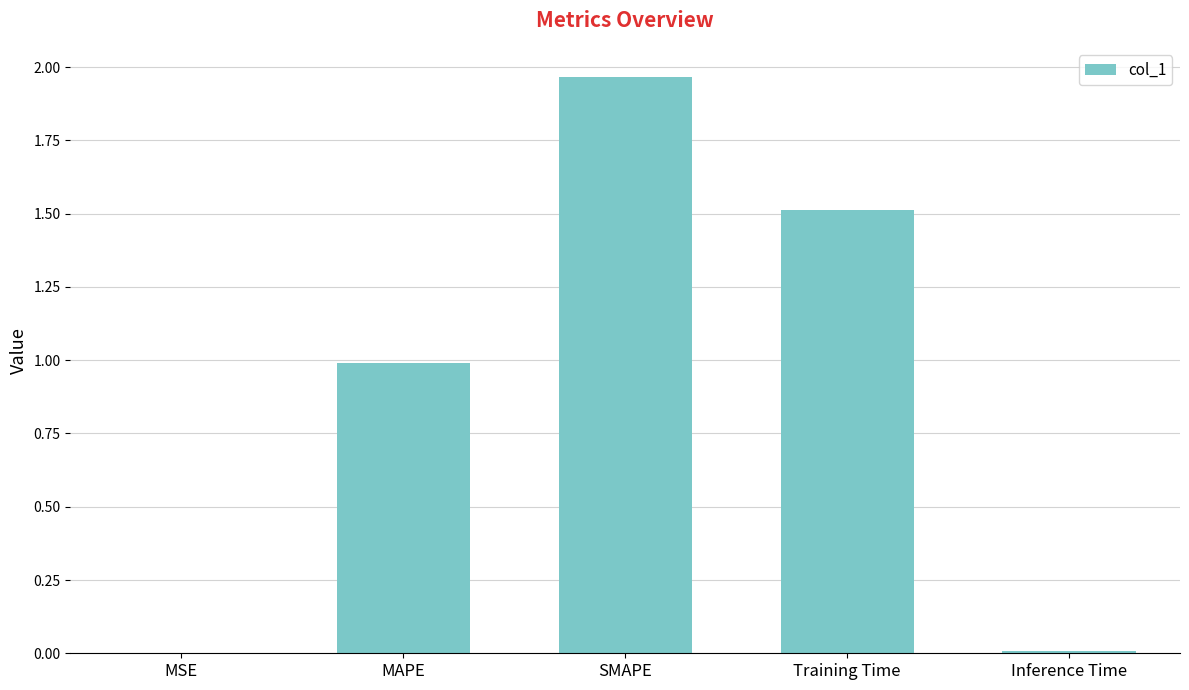

What is the change in value from MAPE to Training Time?

+0.5